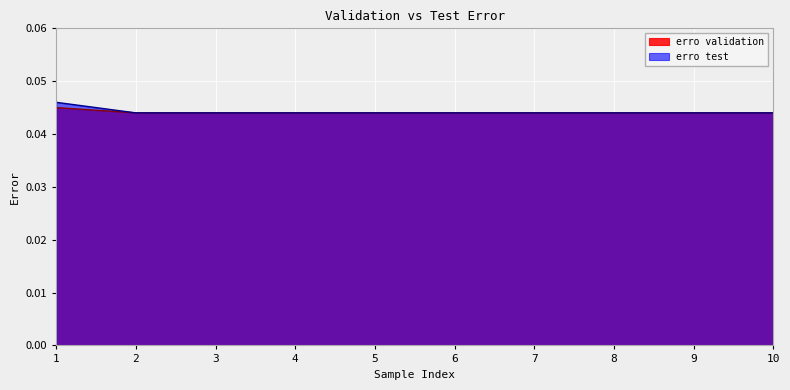

At which category does the chart reach its peak across all series?

1